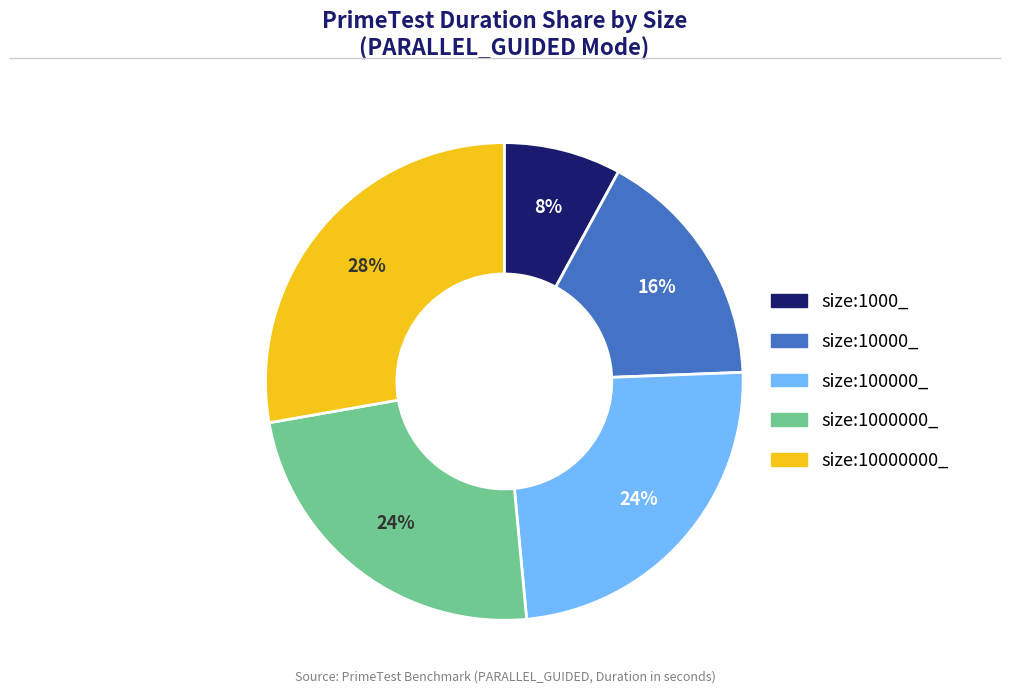

To the nearest percent, what is the difference between the largest and smallest slice percentages?

20%